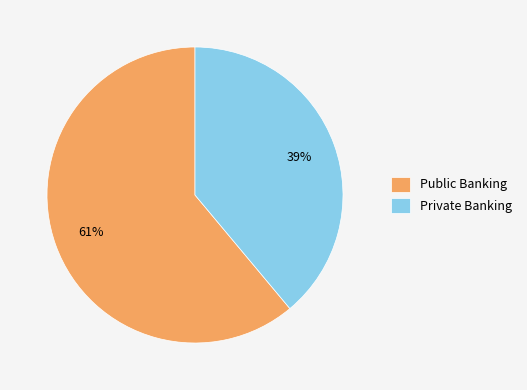

Which has a higher value, Public Banking or Private Banking?

Public Banking